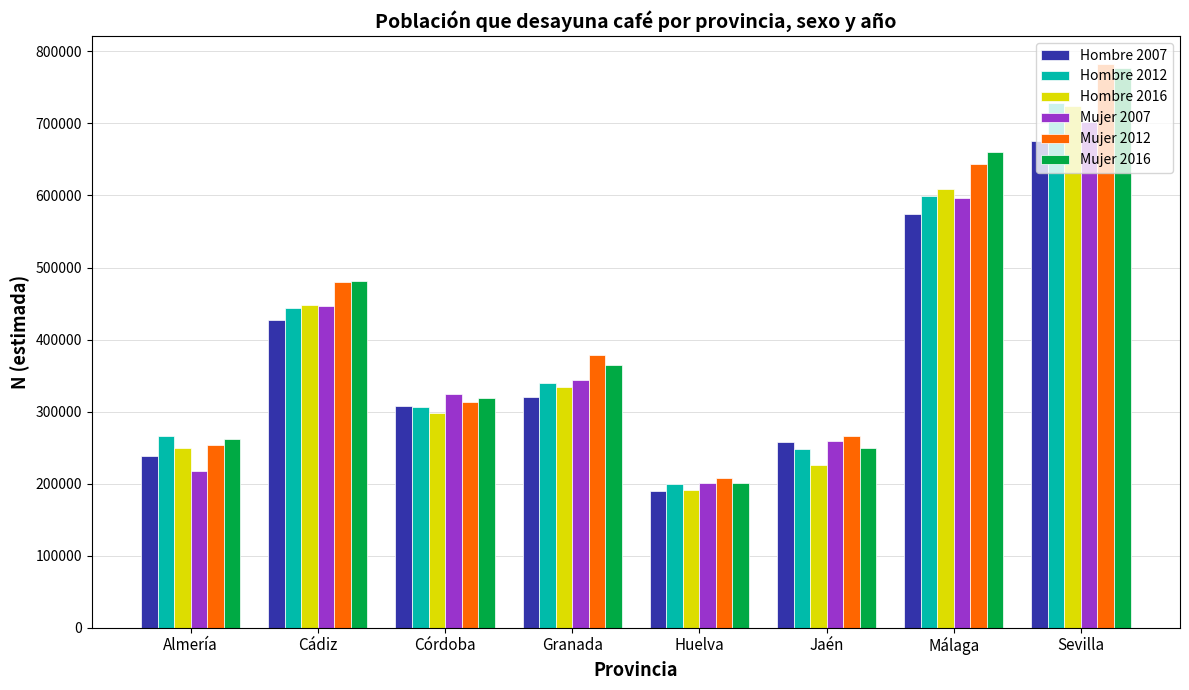

Rank the categories by Hombre 2012 value from lowest to highest.

Huelva, Jaén, Almería, Córdoba, Granada, Cádiz, Málaga, Sevilla